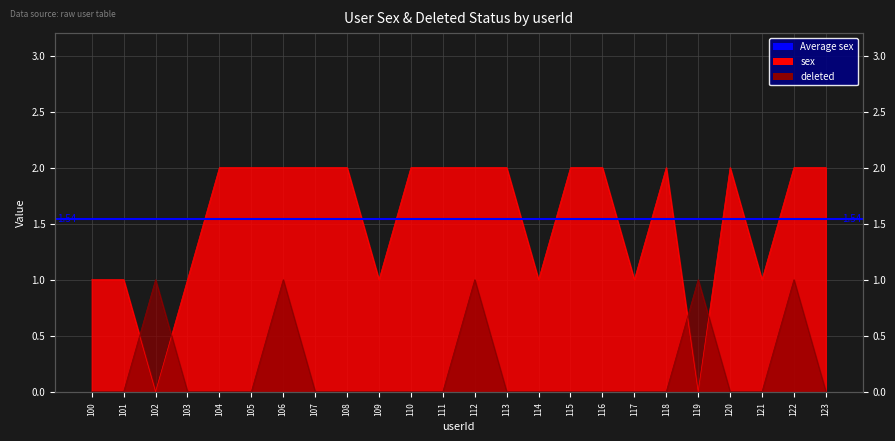

Which label corresponds to the smallest value in the chart?

102